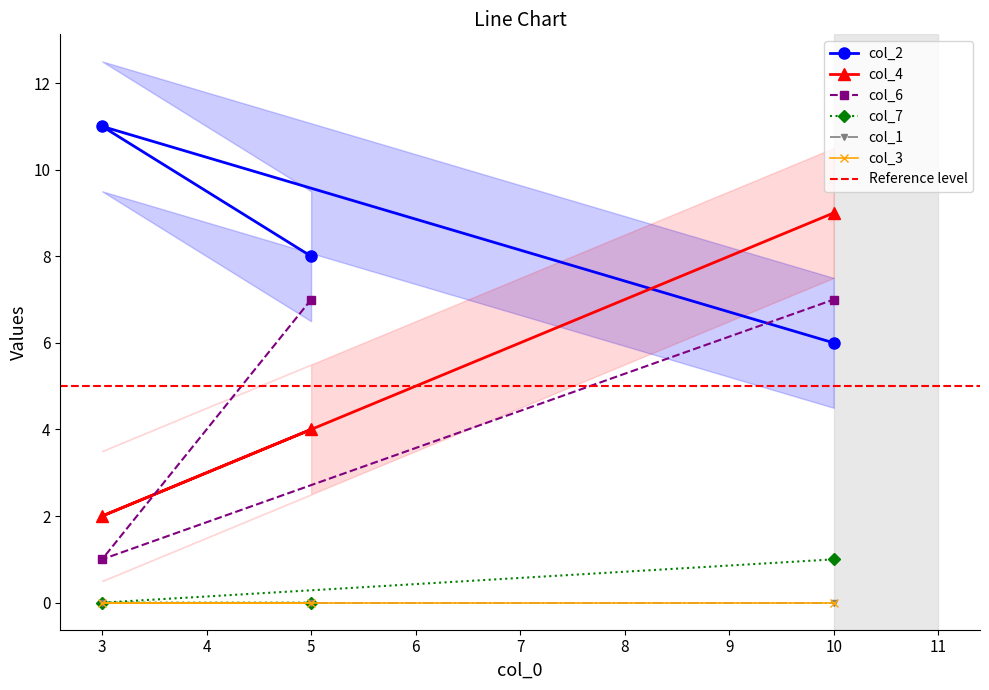

Which series has the widest spread of values?

col_4